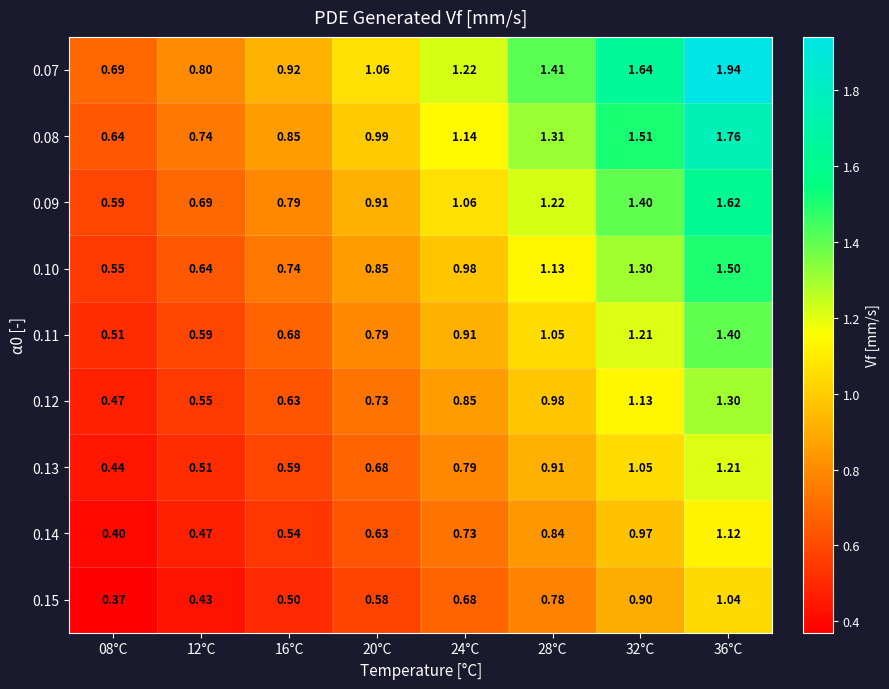

What is the spread (max minus min) of values at 36°C?

0.9